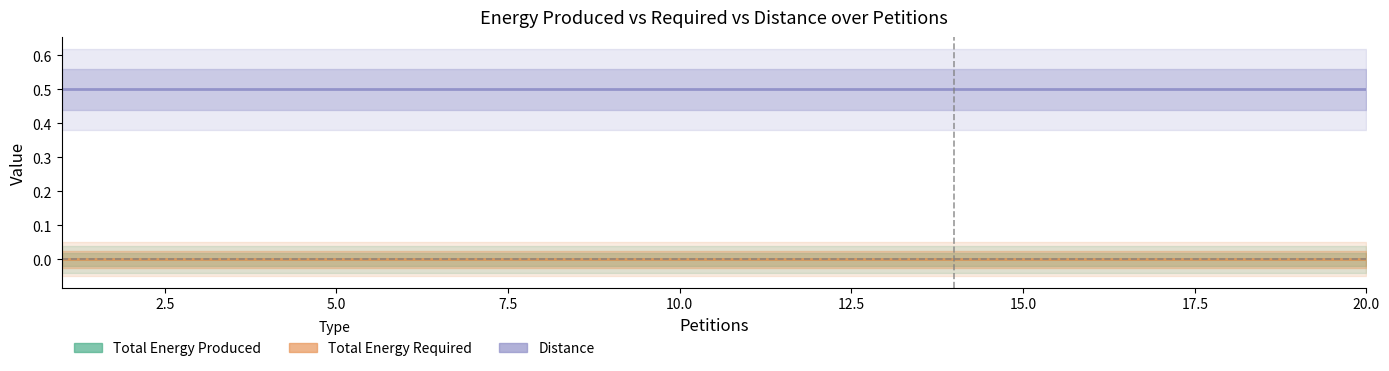

Which series has the largest total across all categories?

Distance